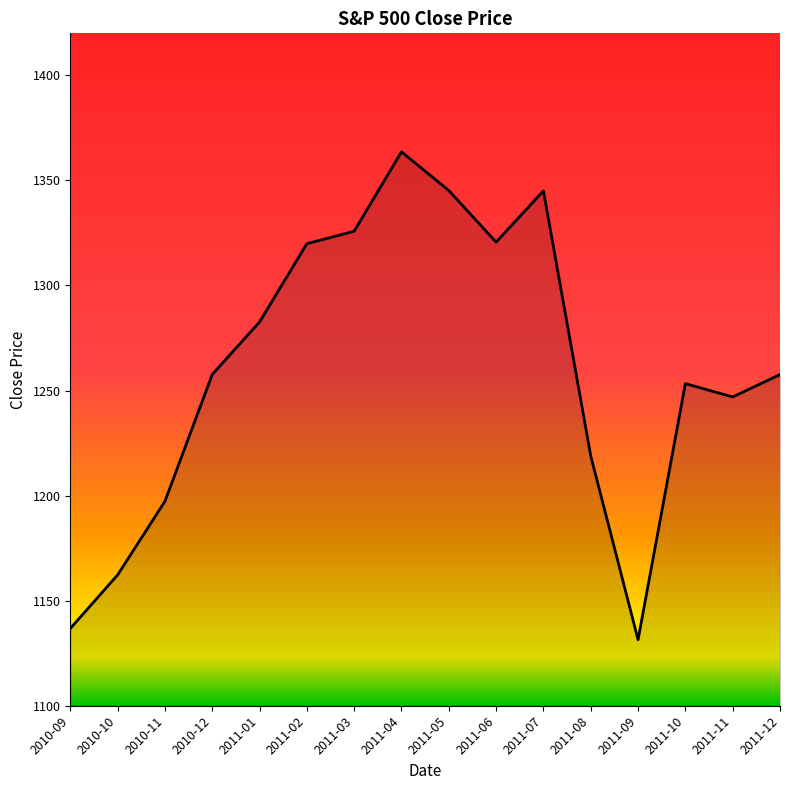

What value does the data have at 2011-11?

1247.0